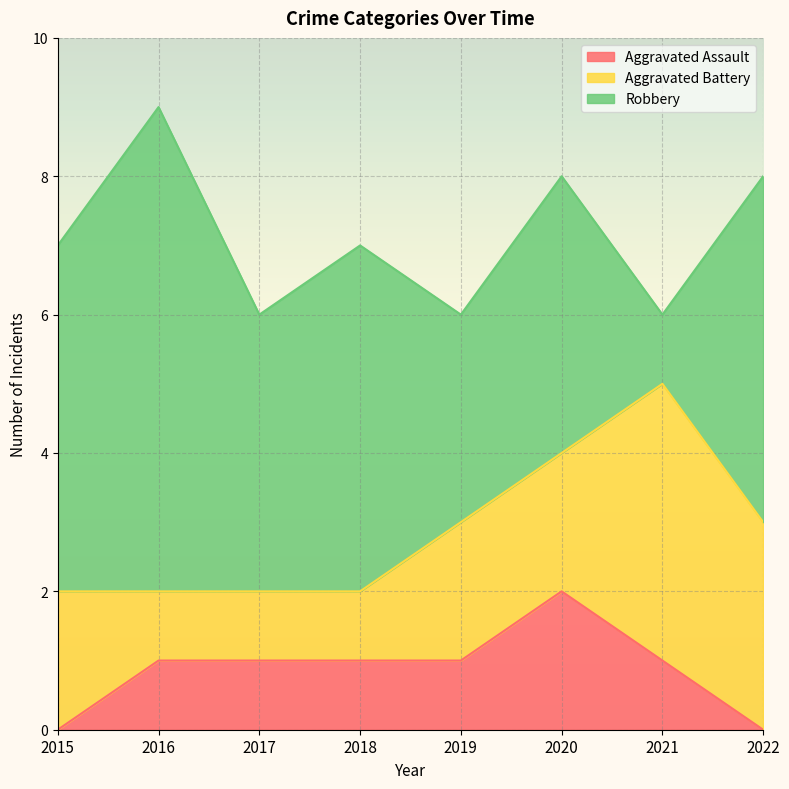

The value of Robbery at 2017 is 4. True or false?

True